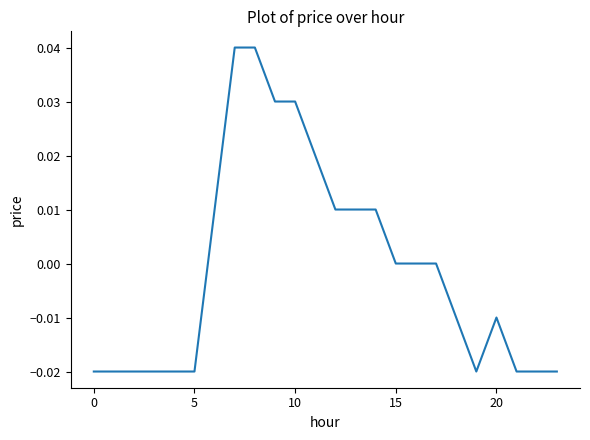

Does the chart display data point markers on the line(s)?

No